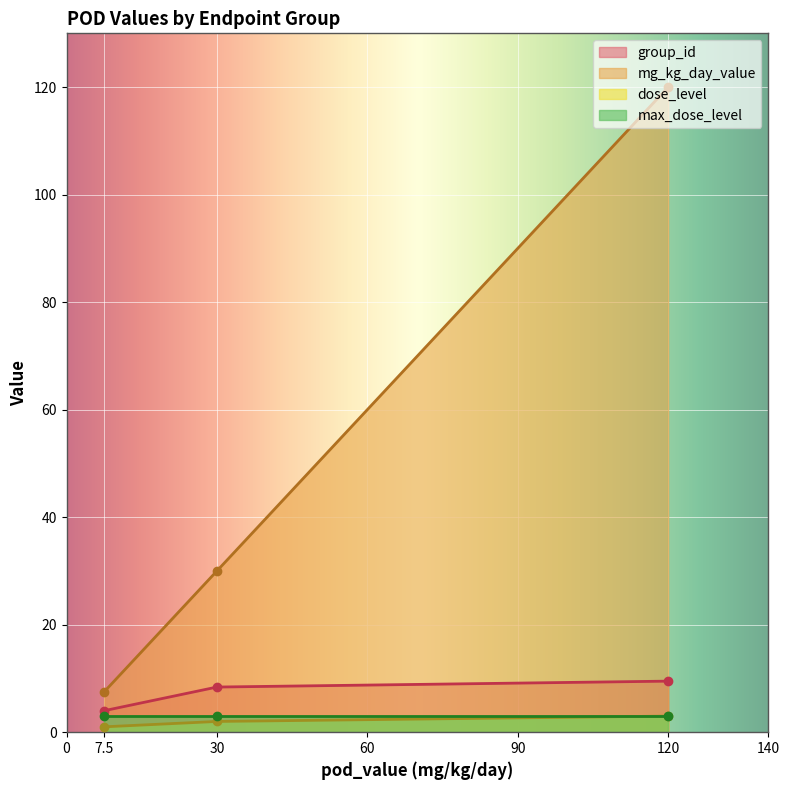

The dose_level series shows 2.0 at systemic/hematology. True or false?

True